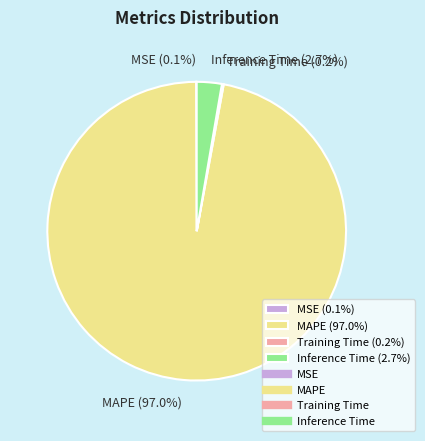

Which has a higher value, MAPE (97.0%) or Inference Time (2.7%)?

MAPE (97.0%)